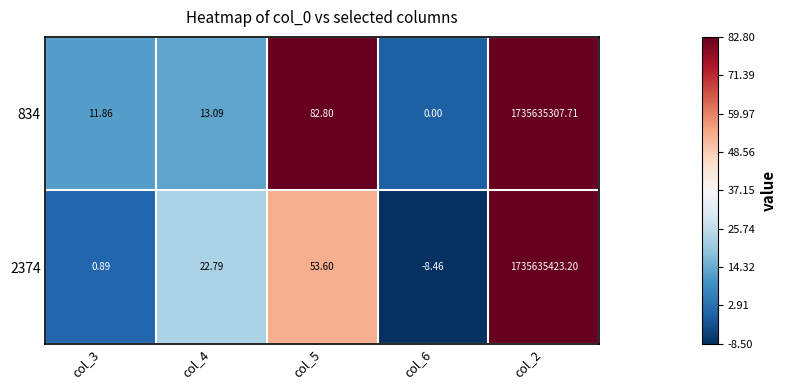

How many data points in 2374 are less than 22?

2